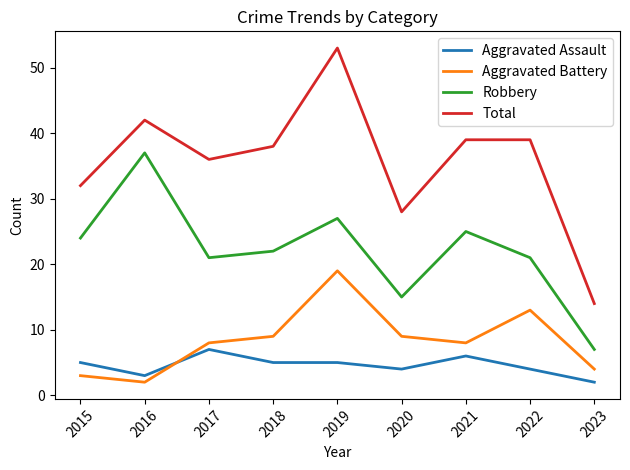

Which label corresponds to the largest value in the chart?

2019